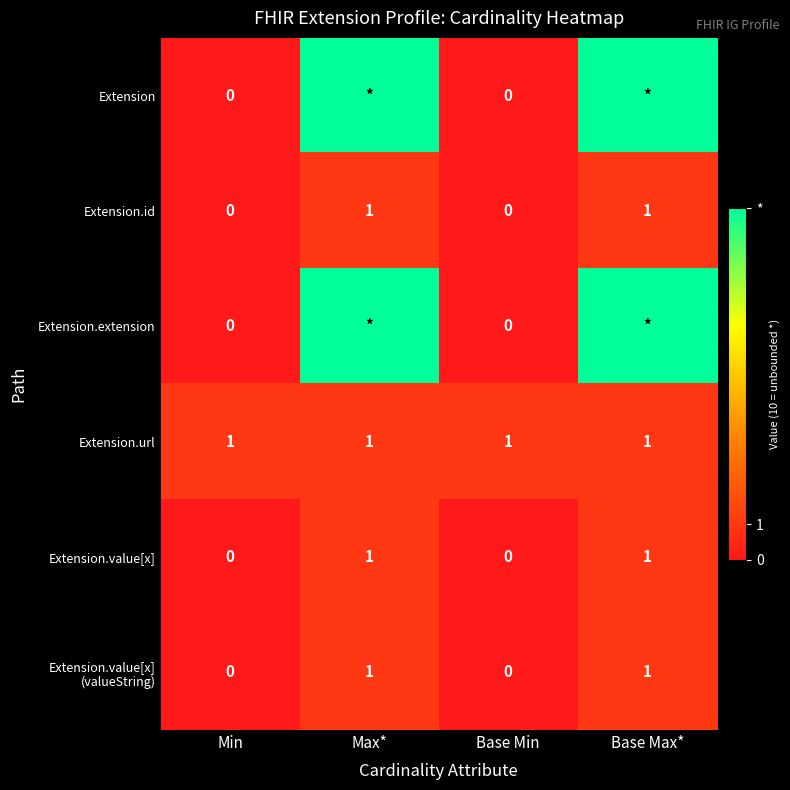

True or false: Extension.id has a value of 1 at Base Max*.

True